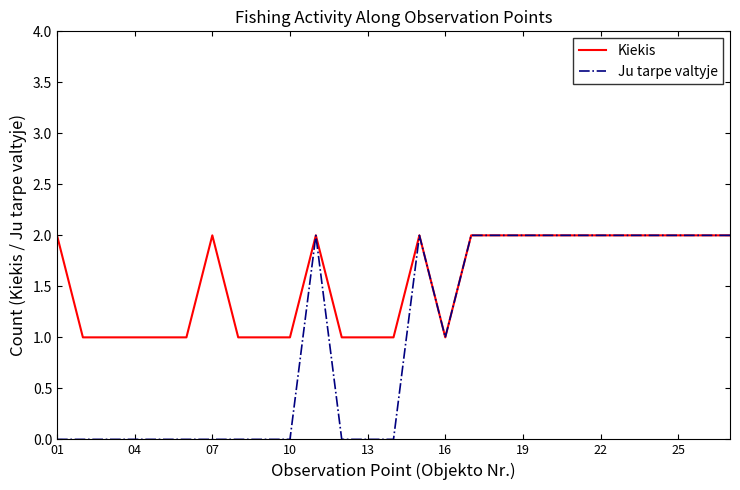

Rank the series by their average value, from lowest to highest.

Ju tarpe valtyje, Kiekis